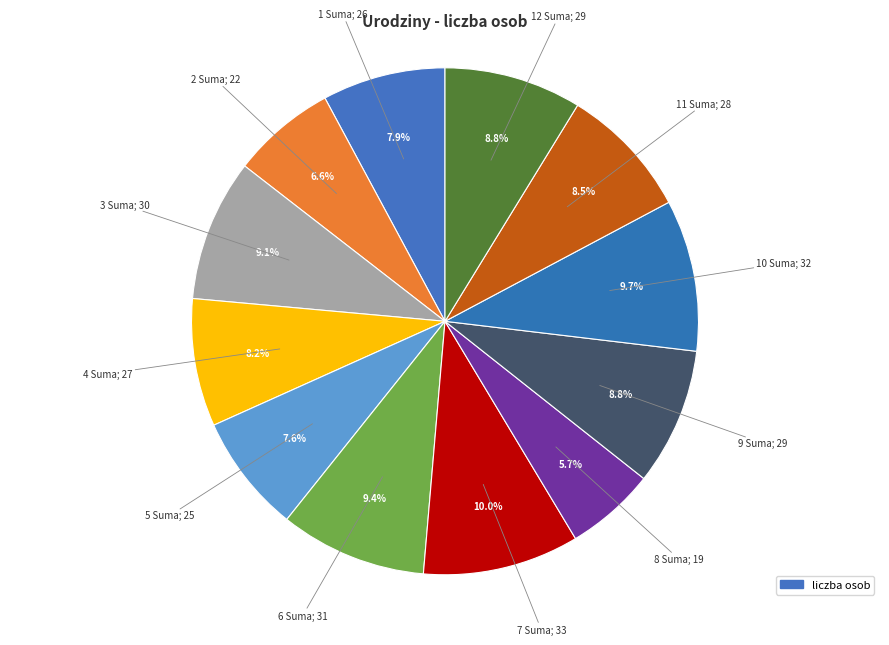

How many segments does this pie chart have?

12